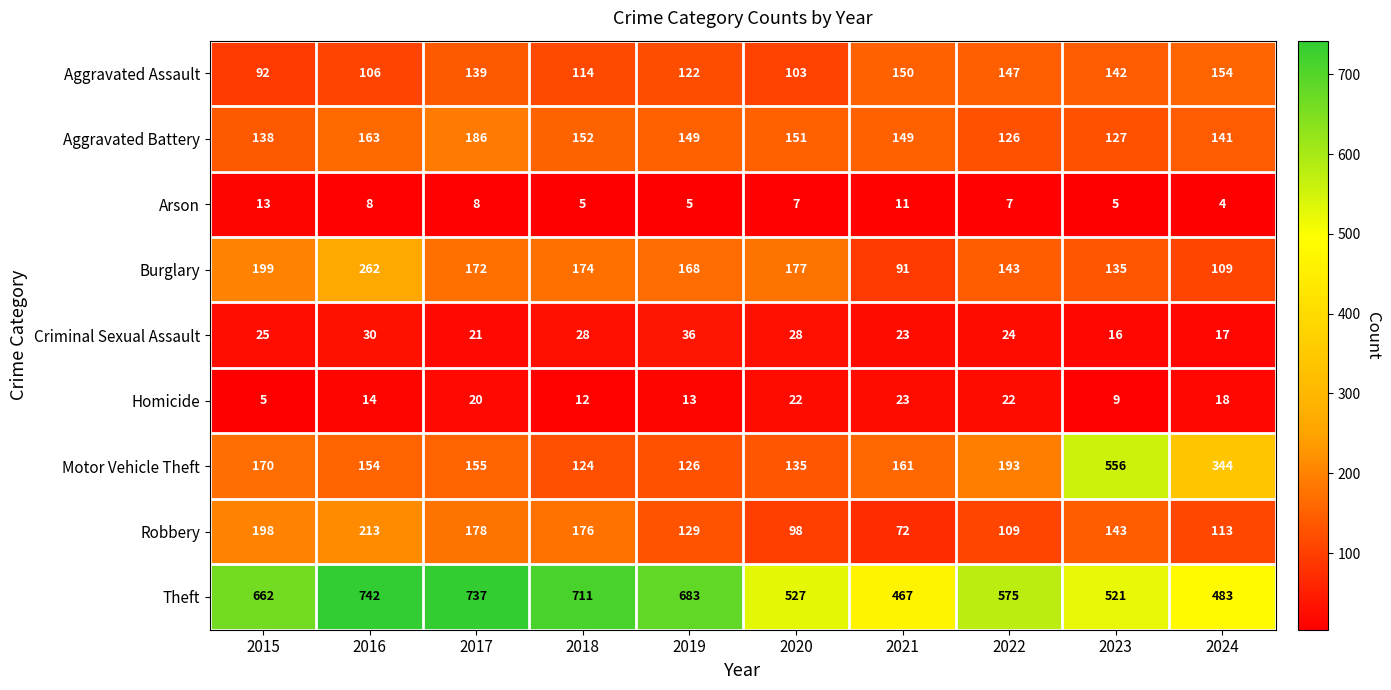

At how many categories does at least one series exceed 149?

10